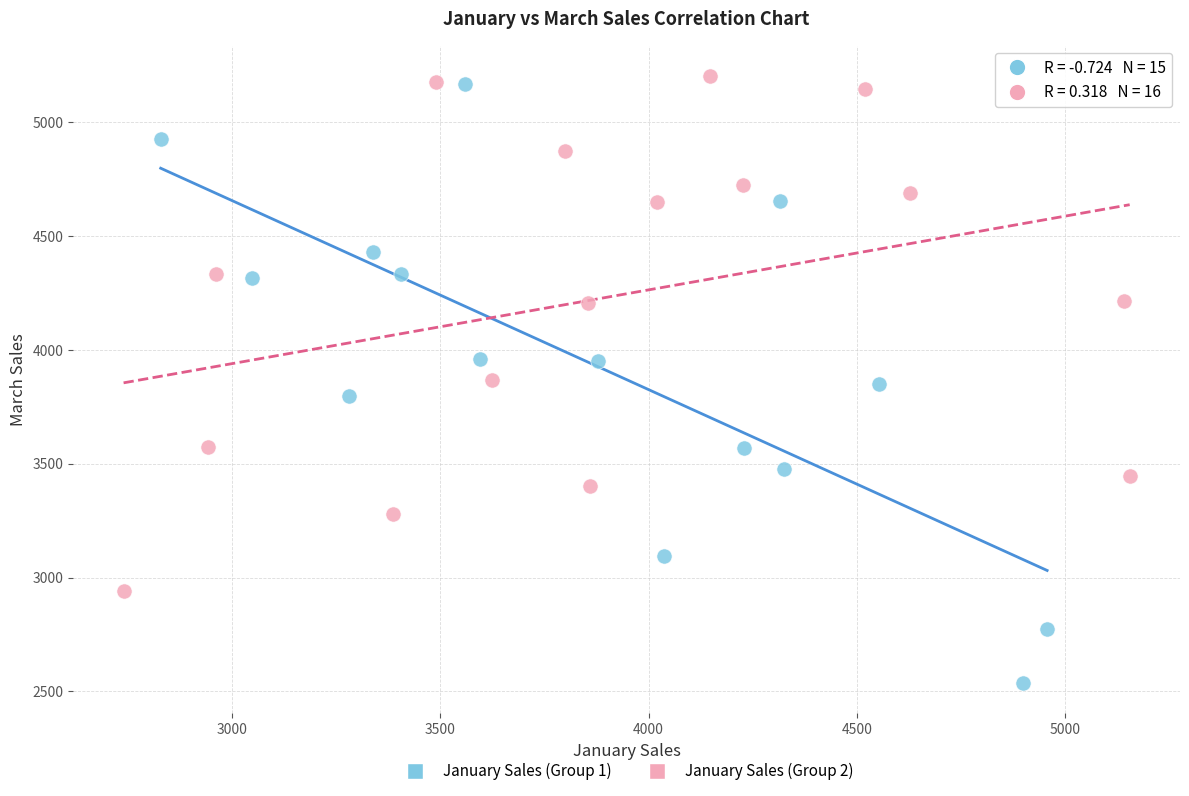

Which series has the widest spread of Y values?

January Sales (Group 1)